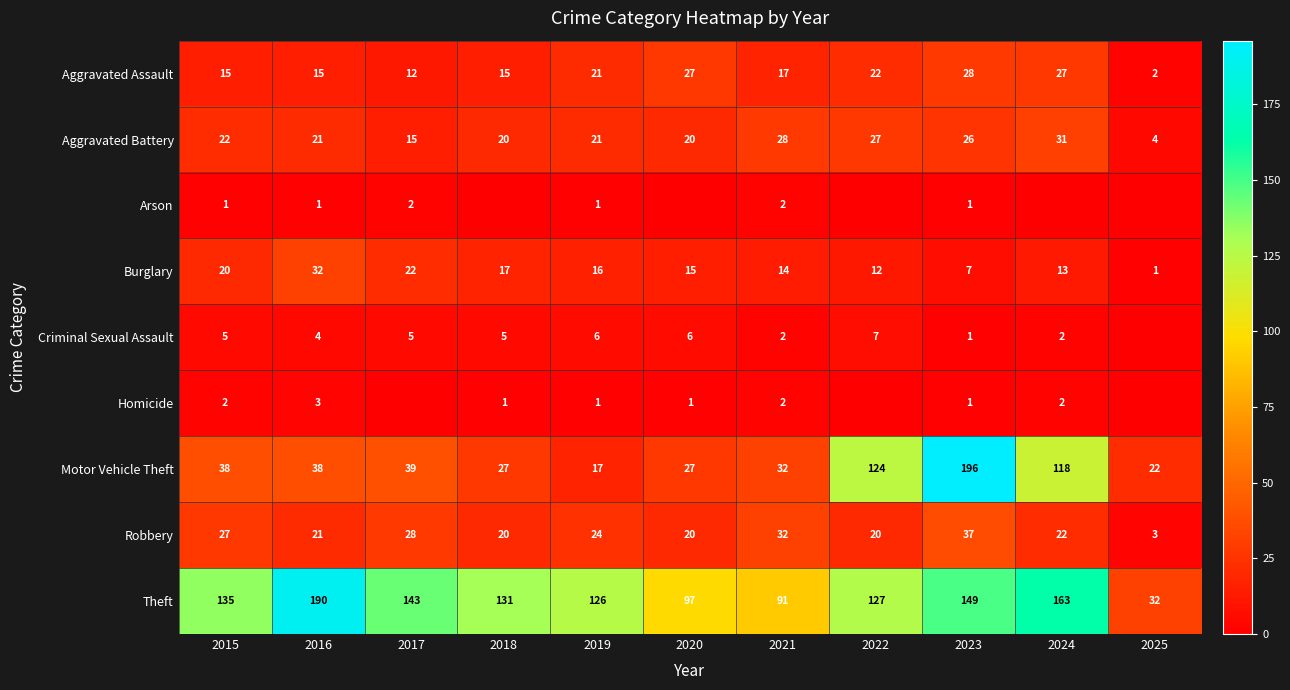

What is the total value across all series at 2017?

266